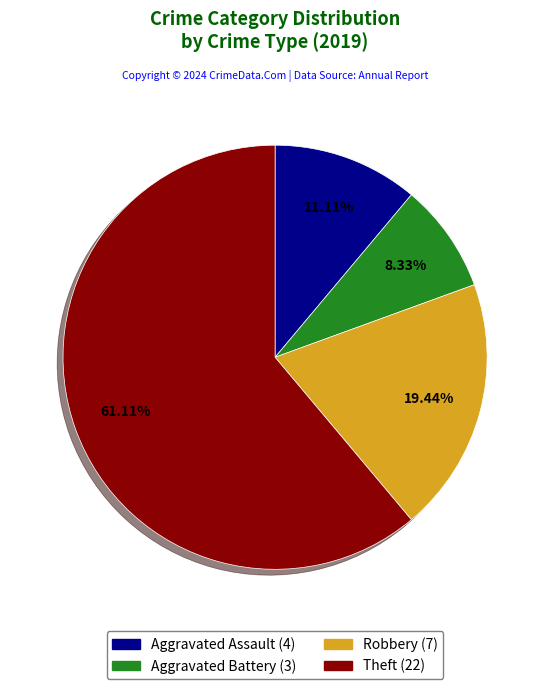

Is there any slice that represents more than half of the pie?

Yes